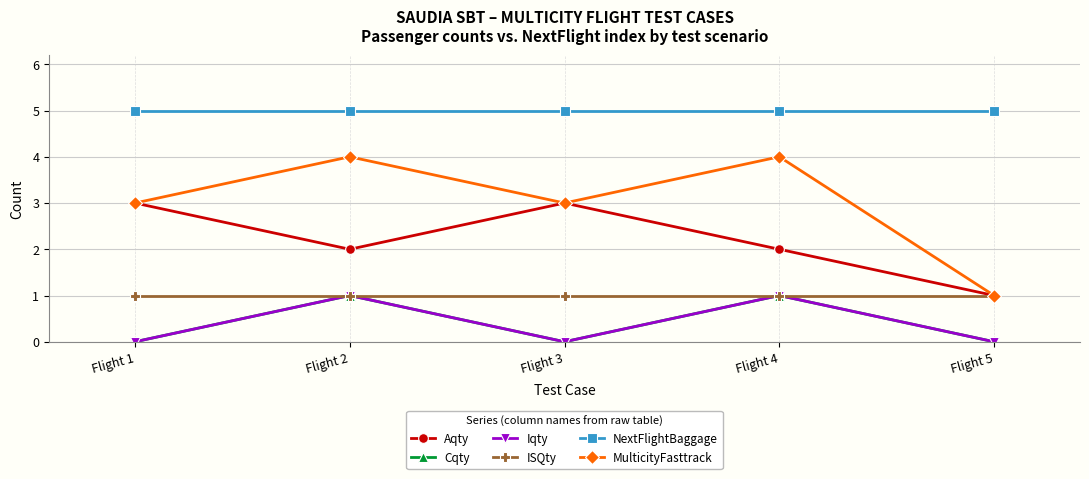

The Aqty series shows 2 at Flight 4. True or false?

True